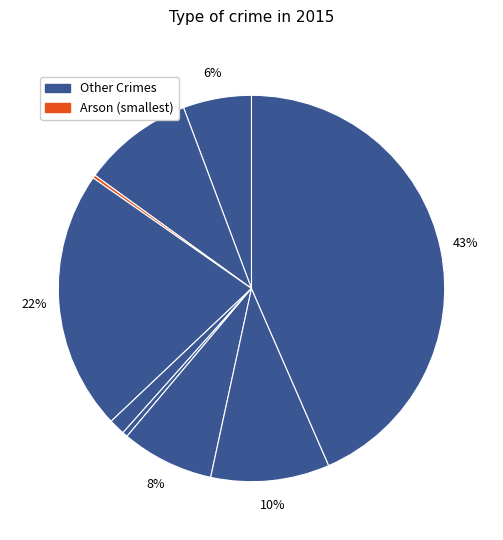

What is the smallest slice in the pie chart?

Arson